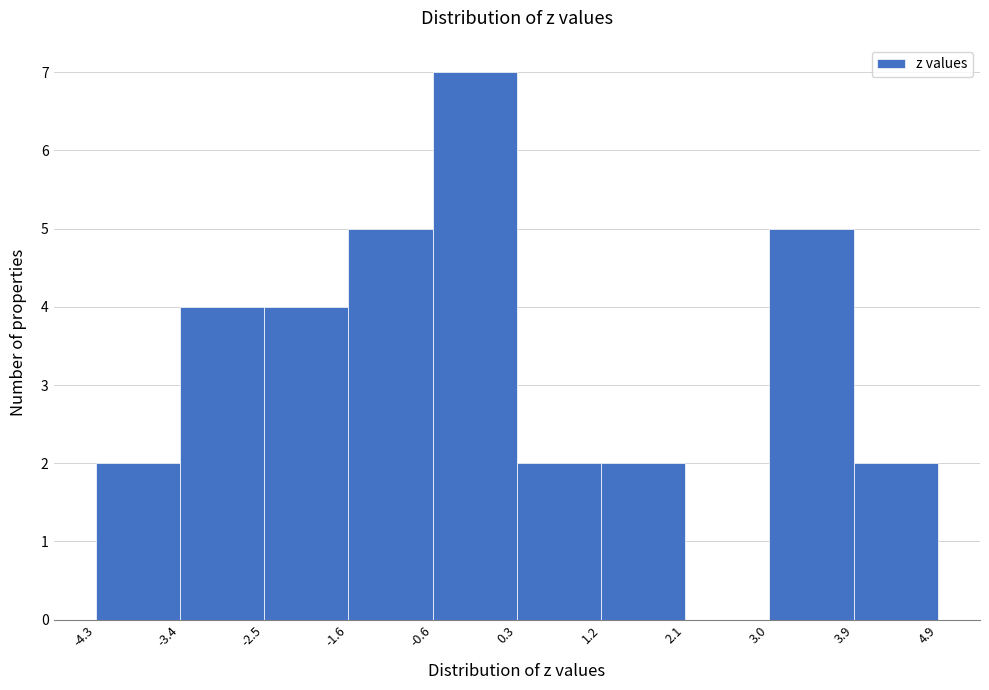

Reading left to right, list every bar in this chart as the range it spans on the x-axis followed by its height. The values are not printed on the chart, so give them approximately, as read against the axis.

-4.3 to -3.4: 2
-3.4 to -2.5: 4
-2.5 to -1.6: 4
-1.6 to -0.6: 5
-0.6 to 0.3: 7
0.3 to 1.2: 2
1.2 to 2.1: 2
2.1 to 3.0: 0
3.0 to 3.9: 5
3.9 to 4.9: 2